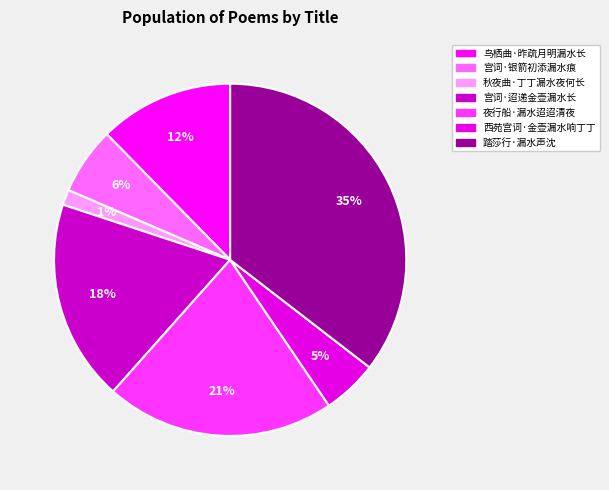

Combined, do 鸟栖曲·昨疏月明漏水长 and 西苑宫词·金壶漏水响丁丁 account for over 50%?

No